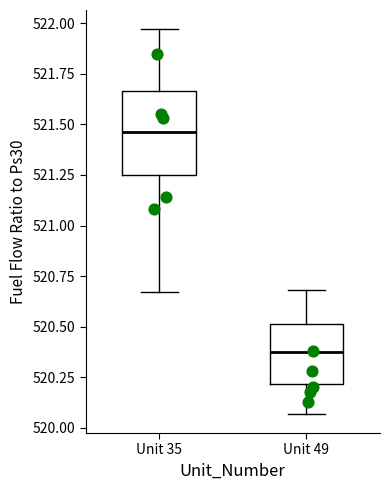

Comparing the boxes themselves (not the whiskers), which one is the tallest?

Unit 35